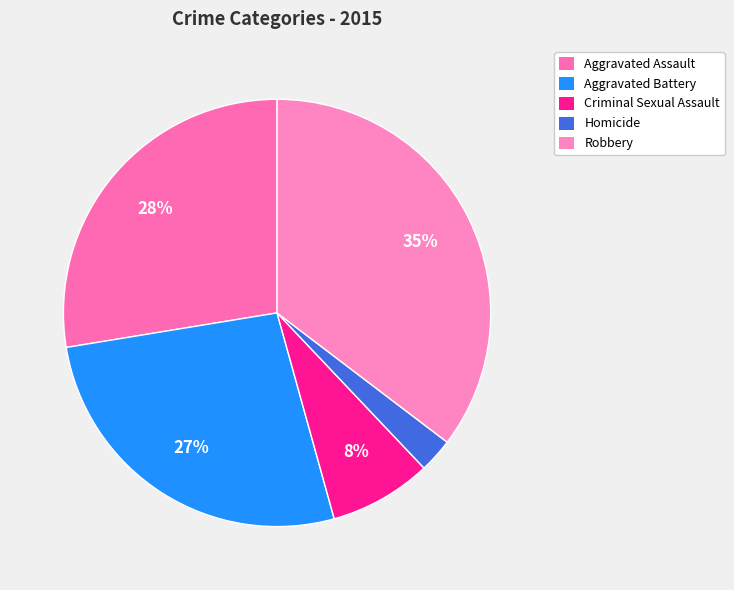

How many slices are in this pie chart?

5